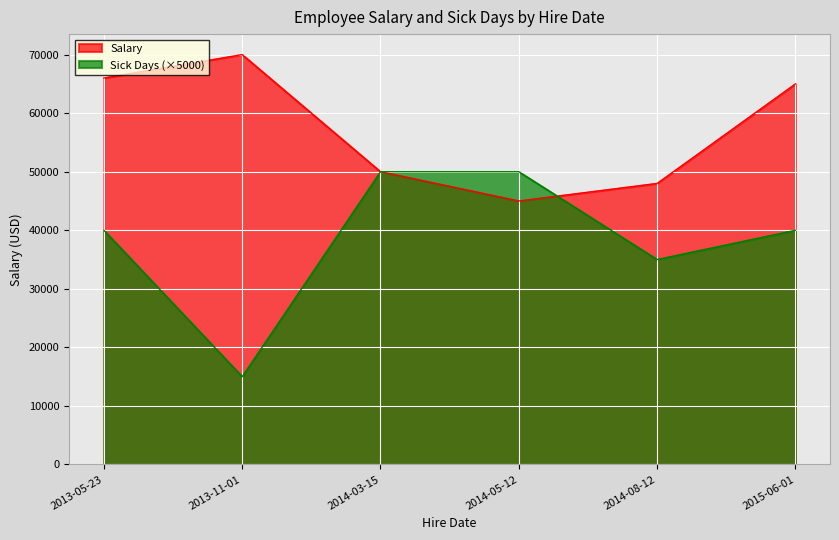

What are all the series names shown in the legend?

Salary, Sick Days (×5000)